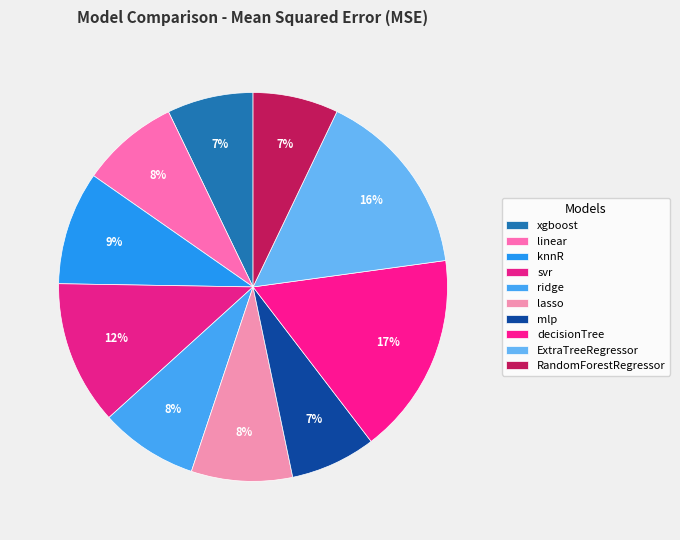

To the nearest percent, what is the average slice percentage?

10%